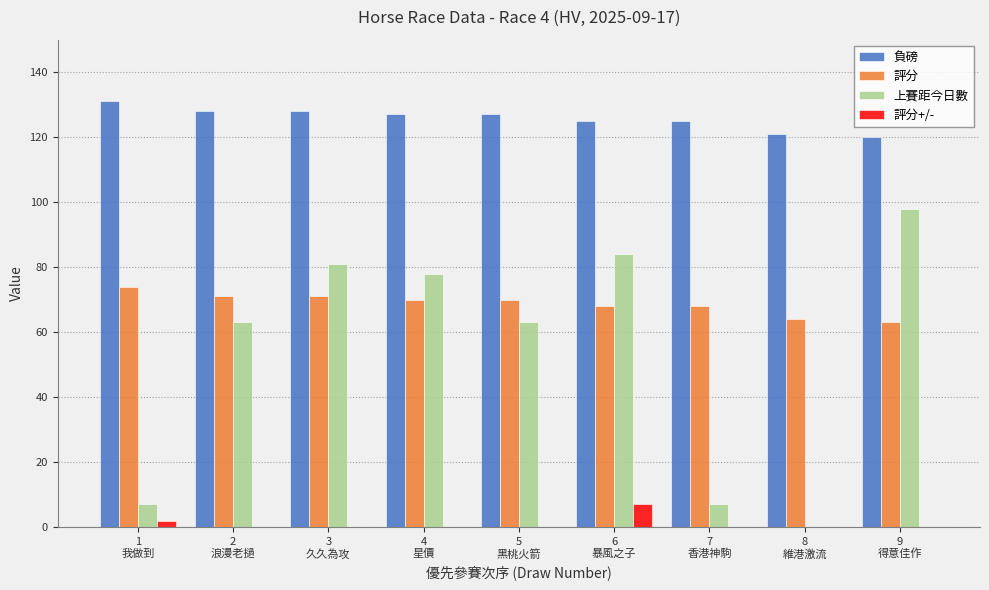

What is the label of the 3rd bar from the left?

3
久久為攻